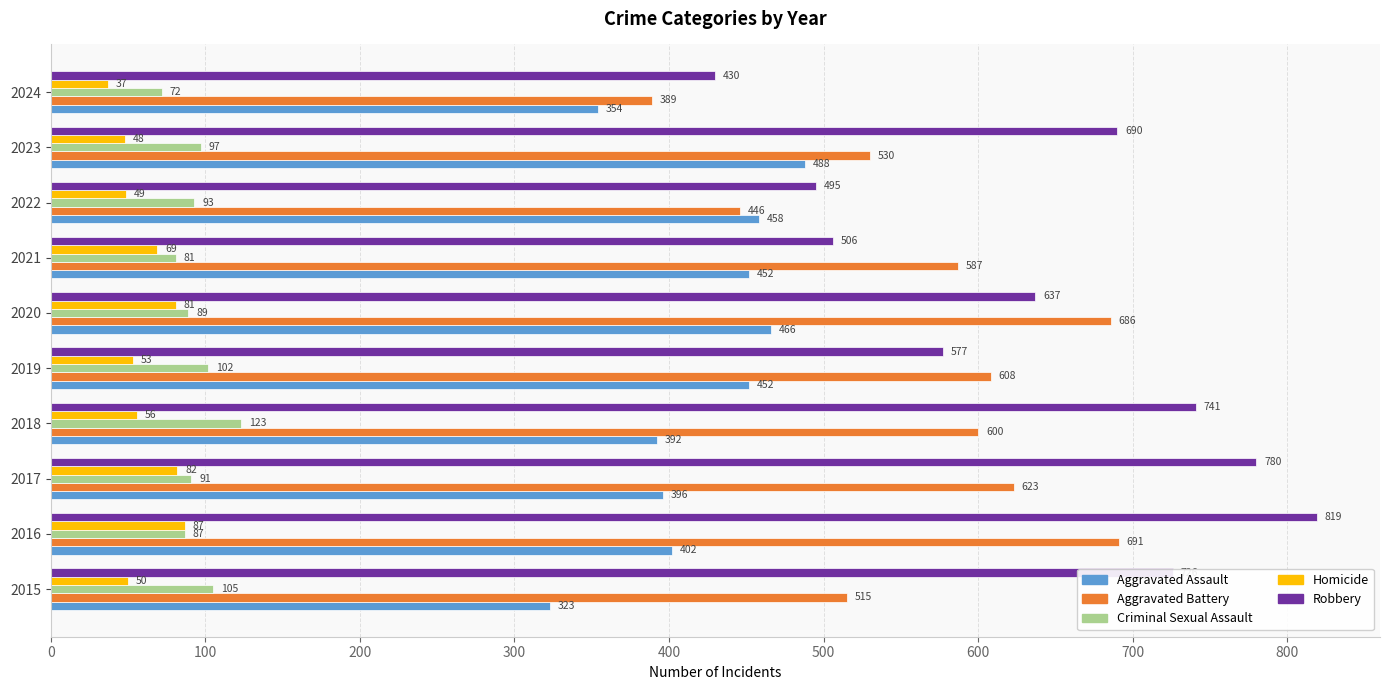

Which series has the largest total across all categories?

Robbery